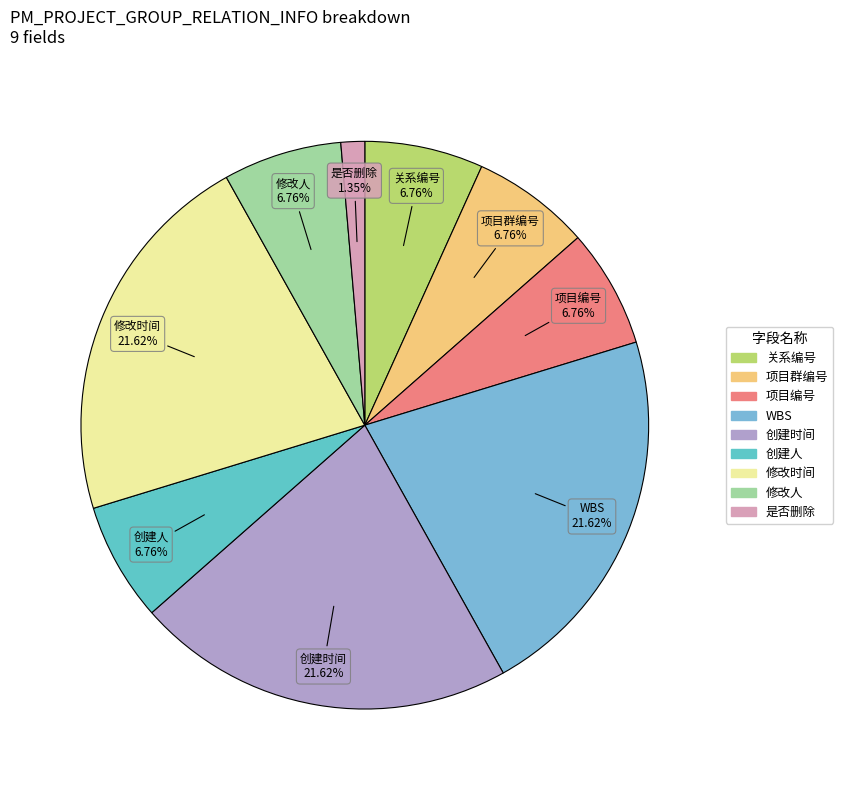

What is the ratio of the value at 项目编号 to the value at 是否删除?

5.0